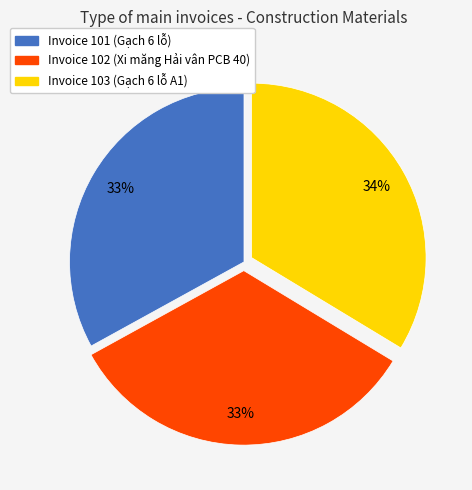

To the nearest percent, what is the average slice percentage?

33%